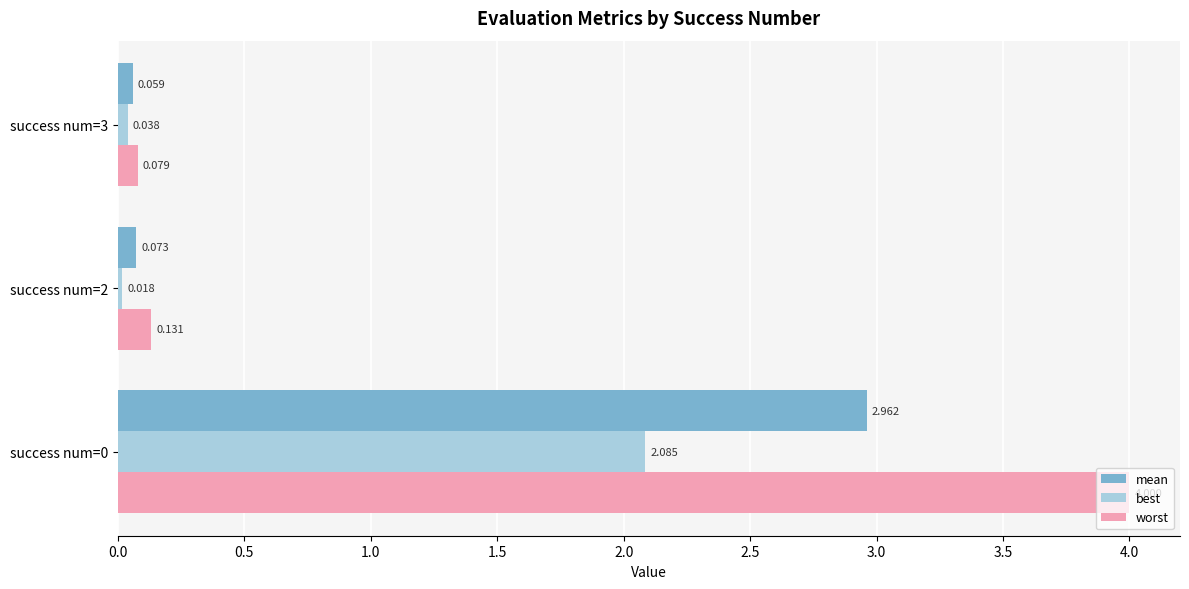

What is the sum of all worst values?

4.2